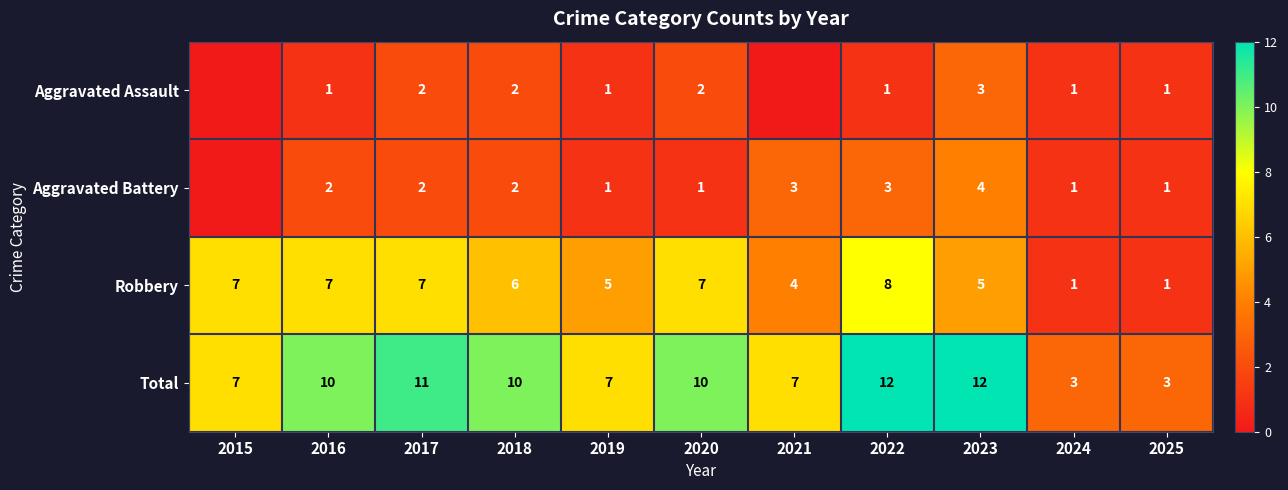

How many values in the Total series are below 10?

5